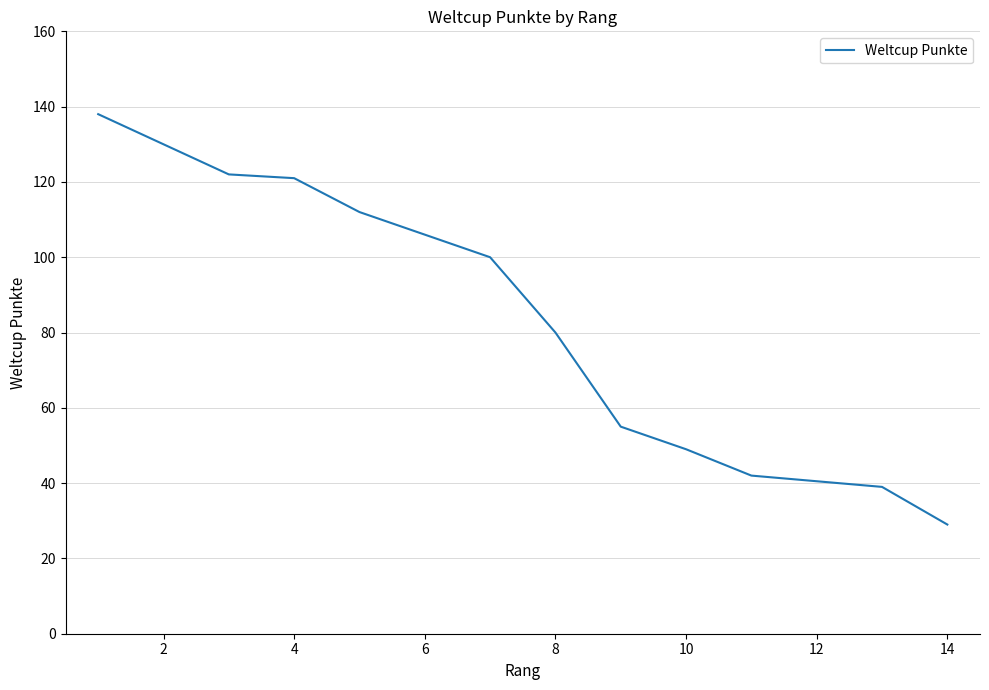

True or false: there are more than 2 points higher than both neighbors.

False